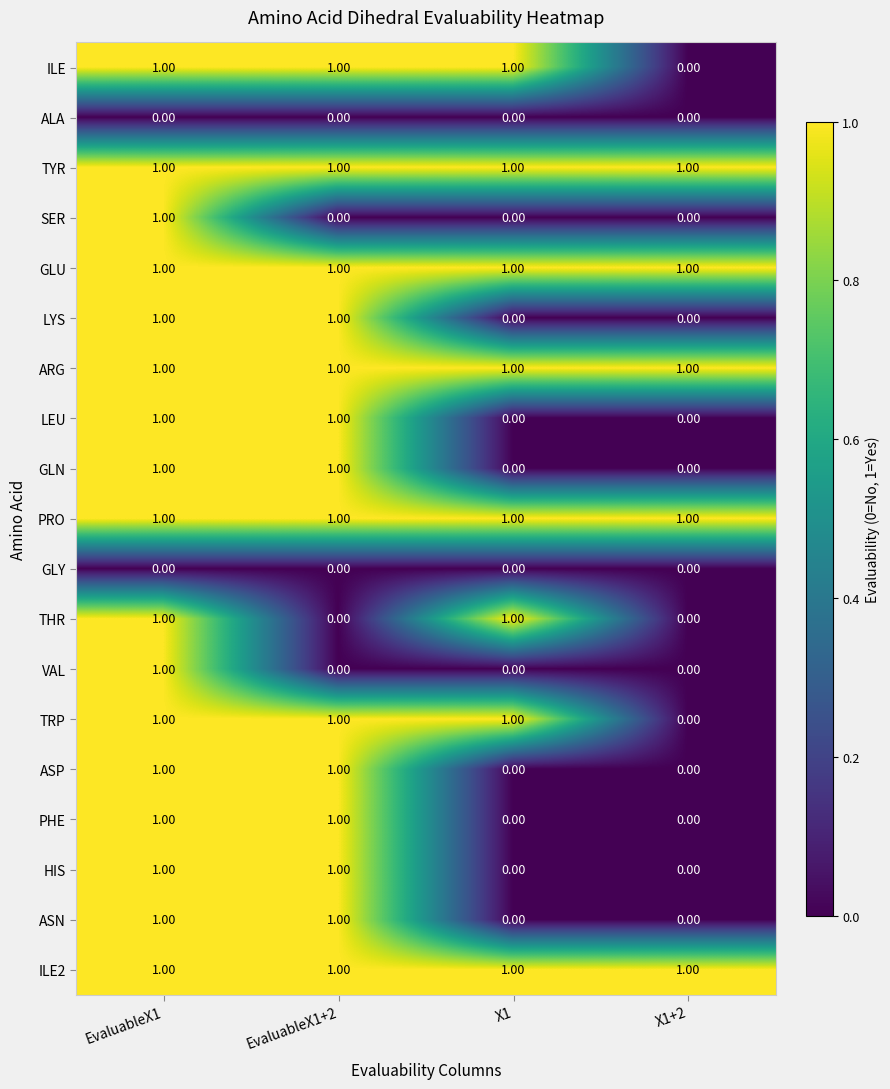

What is the maximum value shown in the chart?

1